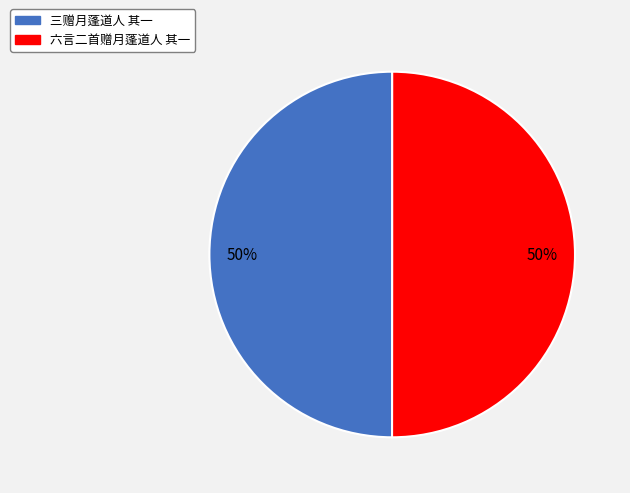

Combined, do 六言二首赠月蓬道人 其一 and 三赠月蓬道人 其一 account for over 50%?

Yes